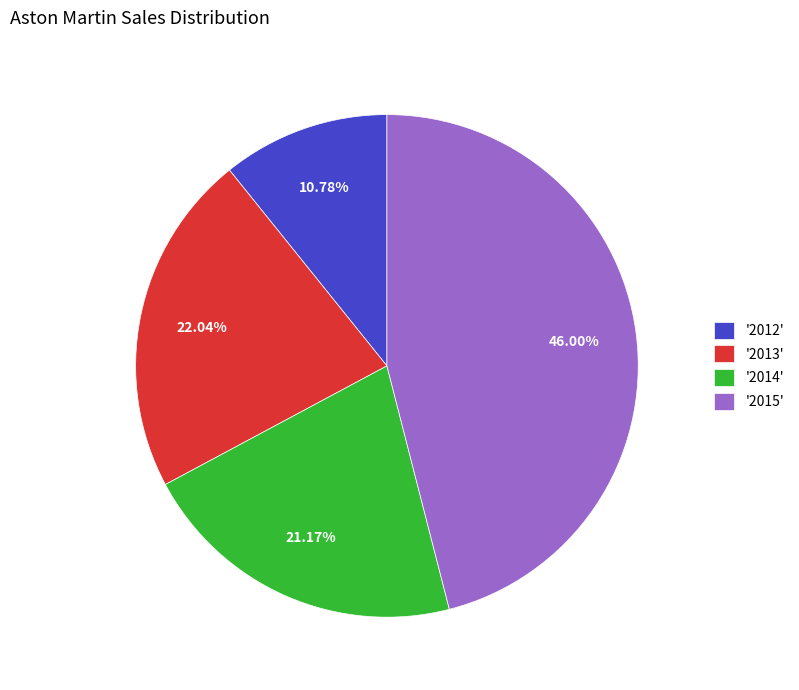

To the nearest percent, what is the average slice percentage?

25%